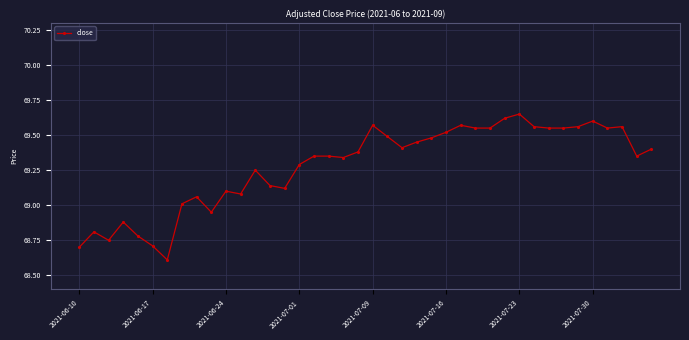

True or false: there are more than 0 points higher than both neighbors.

True